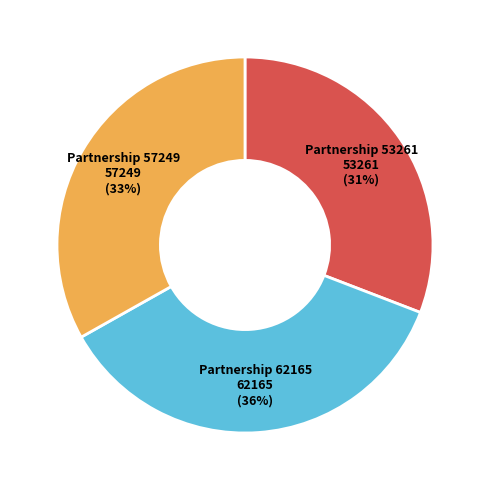

To the nearest percent, what is the difference between the Partnership 57249 and Partnership 53261 slice percentages?

2%